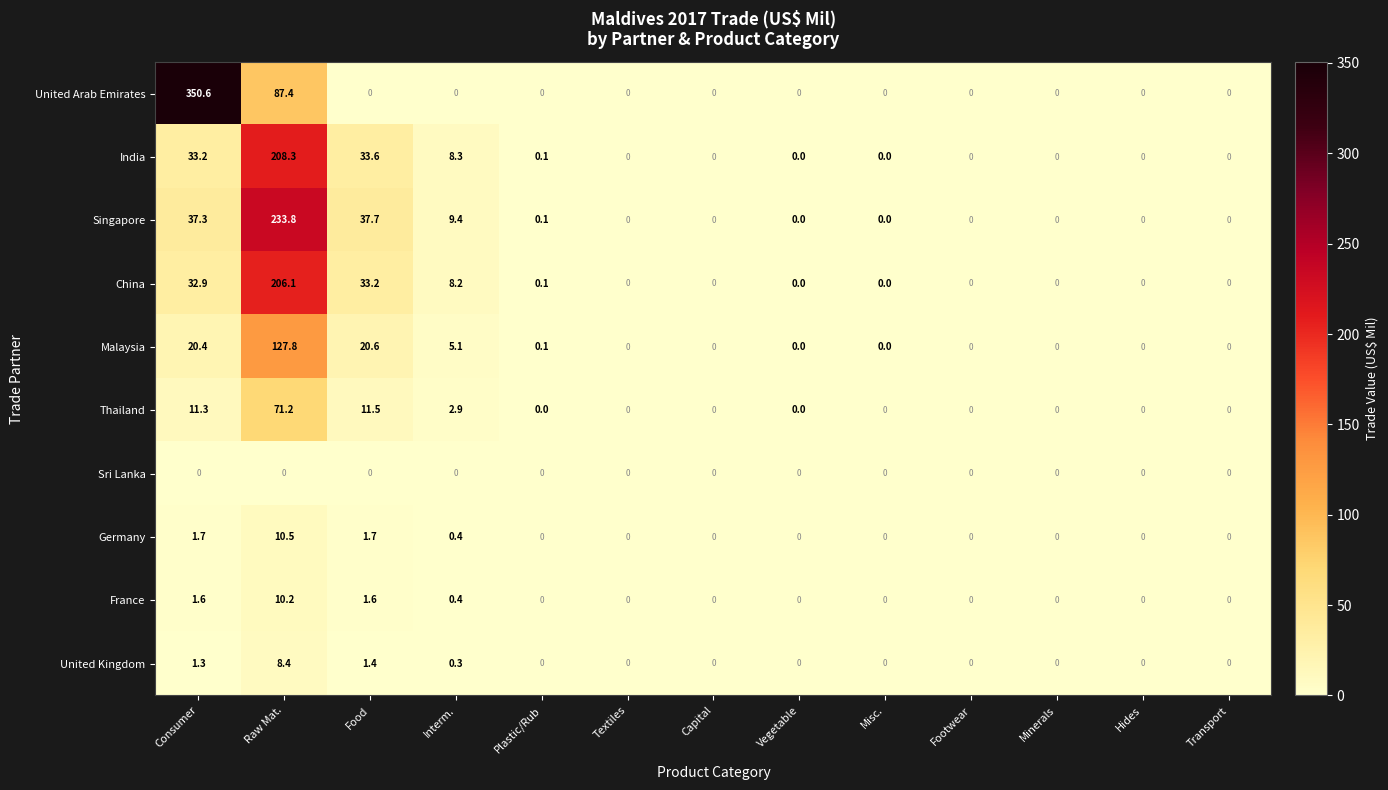

What is the maximum value shown in the chart?

350.6